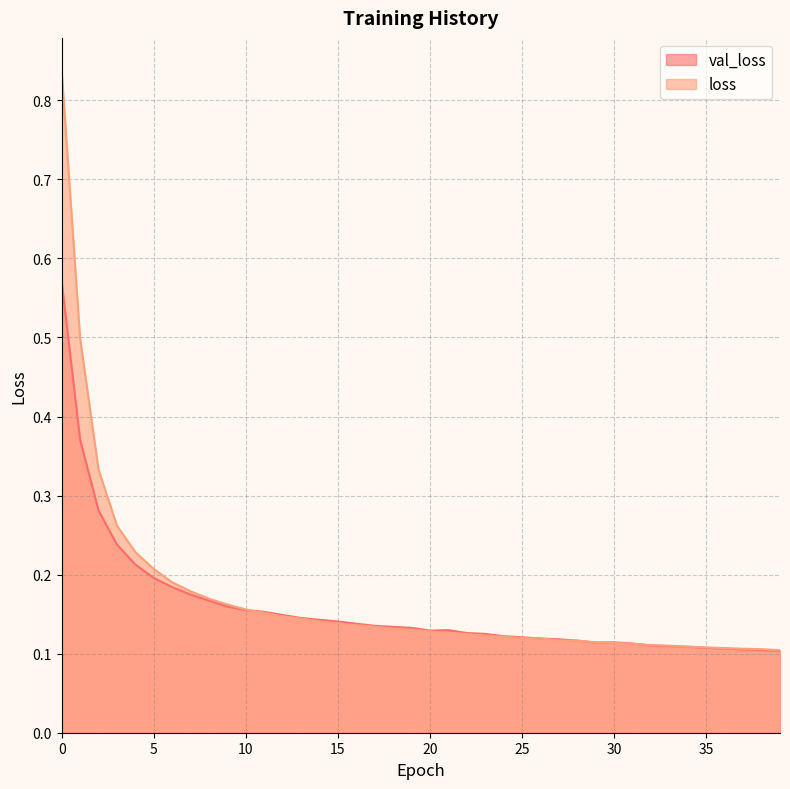

The val_loss series shows 0.2 at 4. True or false?

True